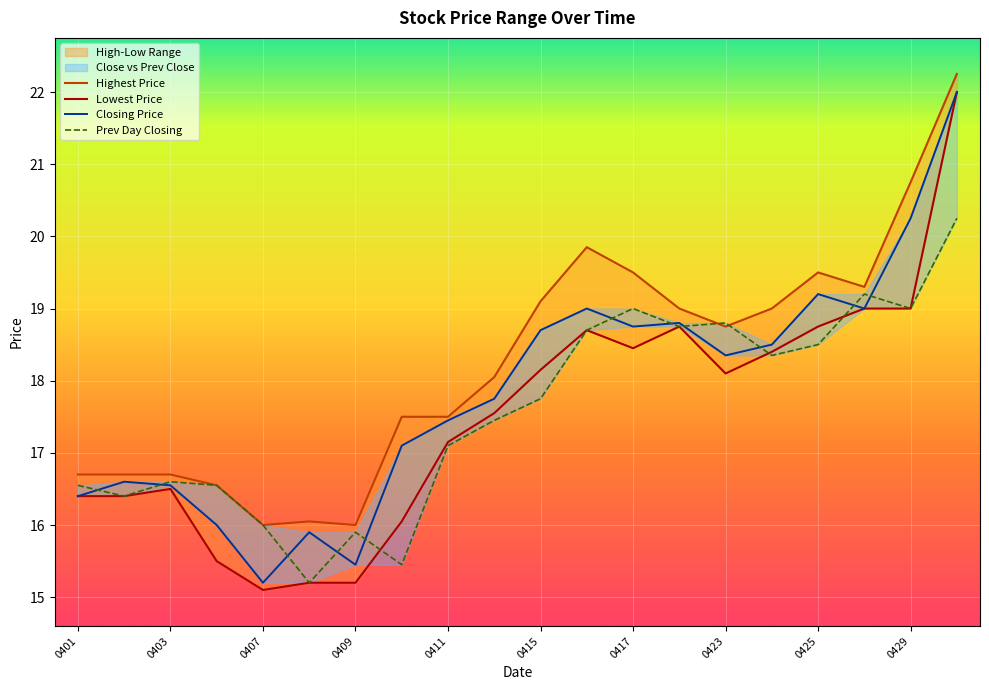

How many lines are shown in the chart?

4